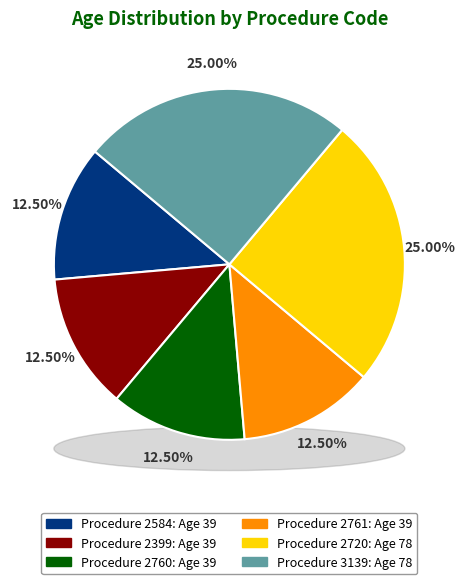

Count the number of slices in the pie.

6